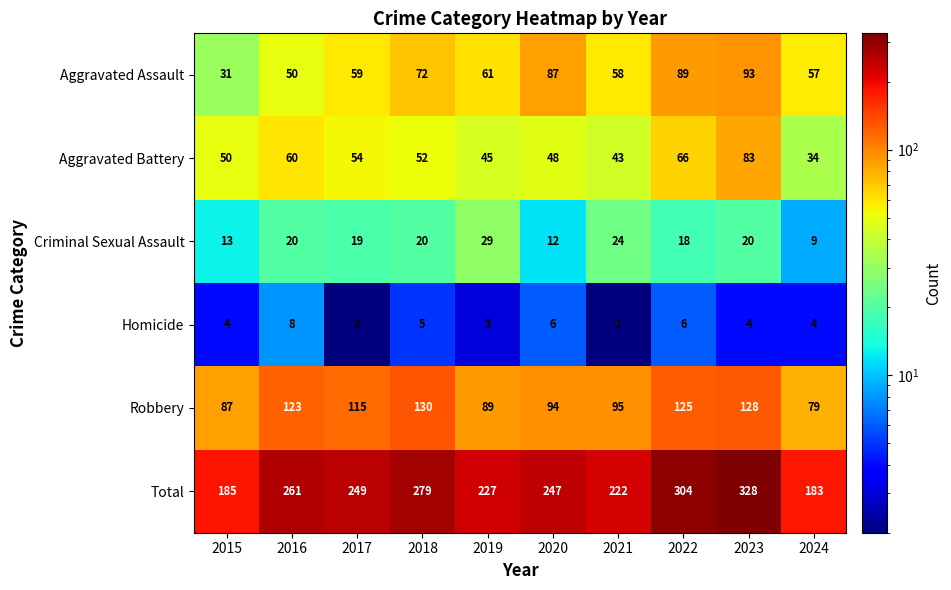

What is the total value across all series at 2019?

454